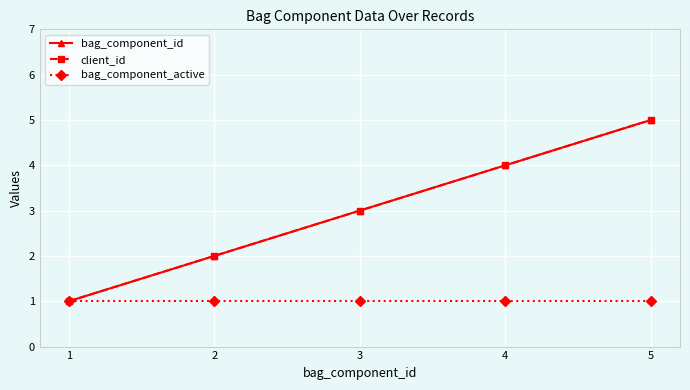

True or false: client_id and bag_component_active intersect in this chart.

False